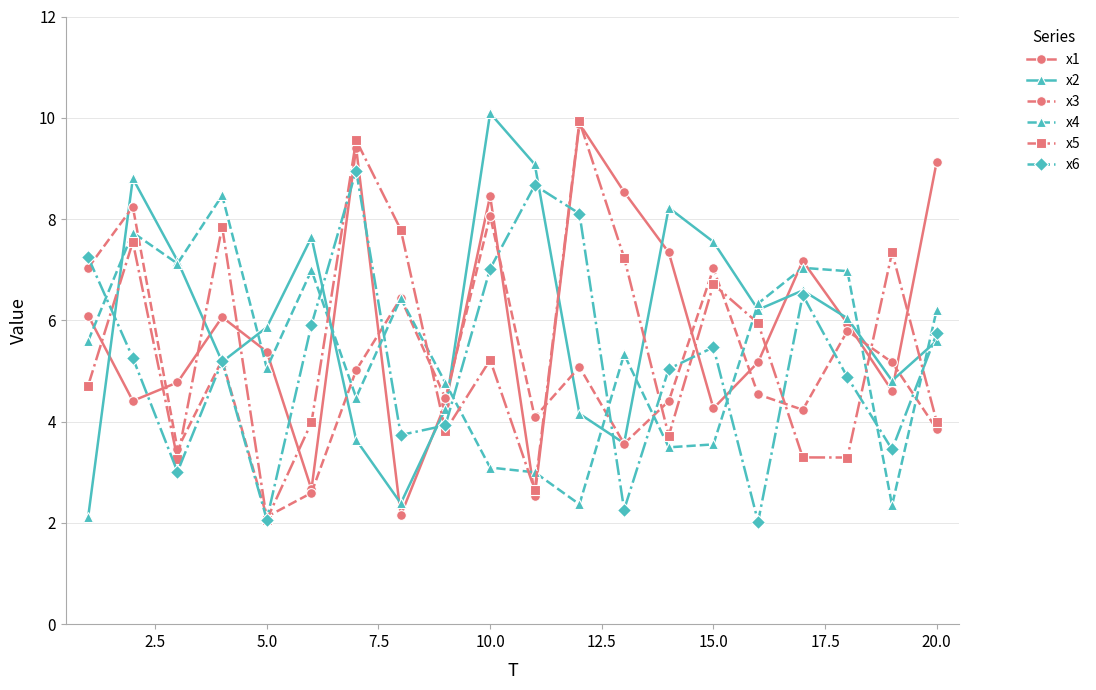

True or false: x1 and x4 intersect in this chart.

True